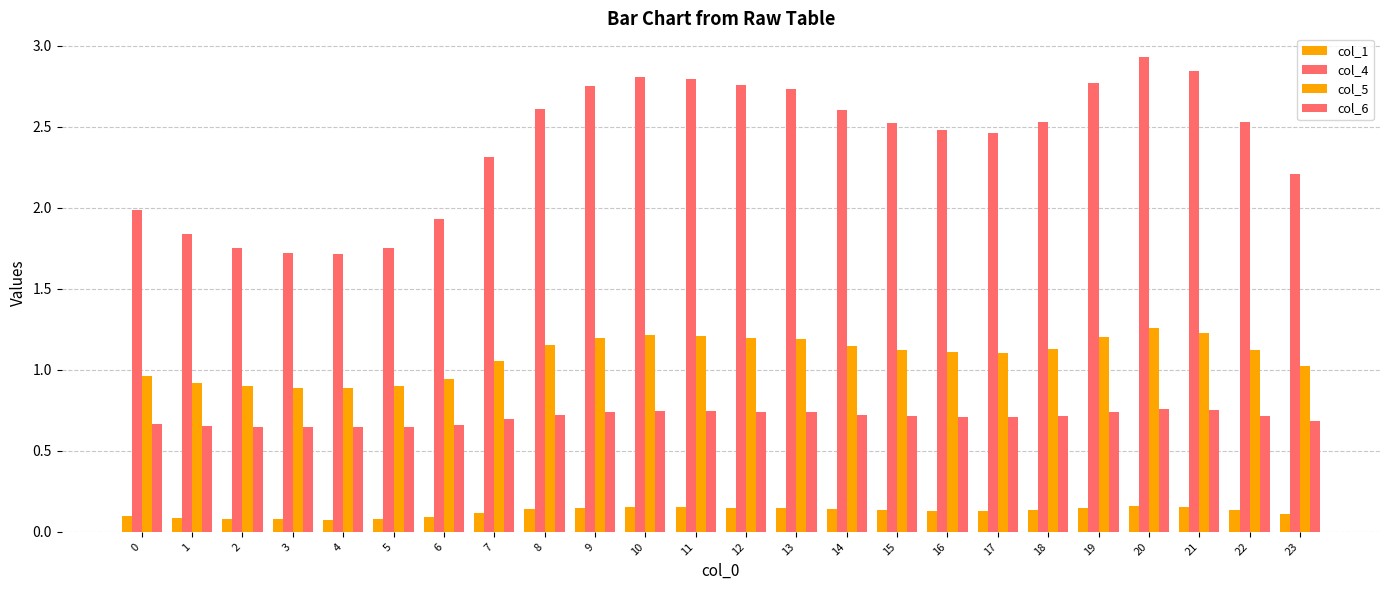

List the series in order of their overall mean, highest first.

col_4, col_5, col_6, col_1